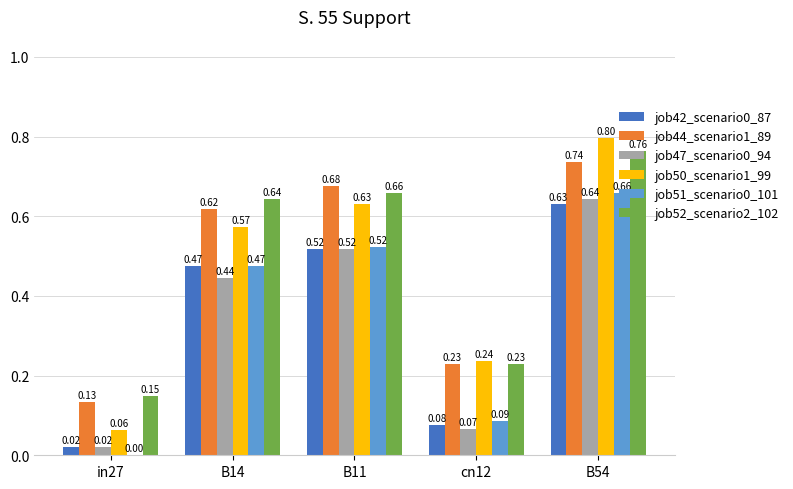

How many groups of bars are there?

5